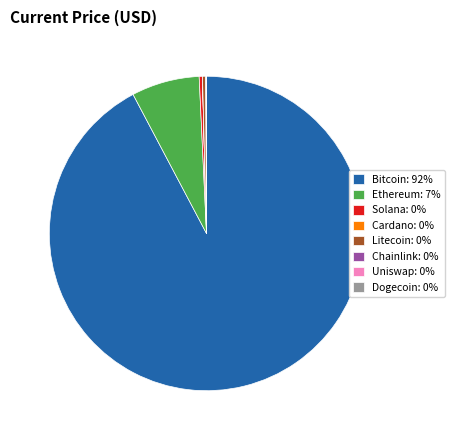

Which slice is the largest?

Bitcoin: 92%